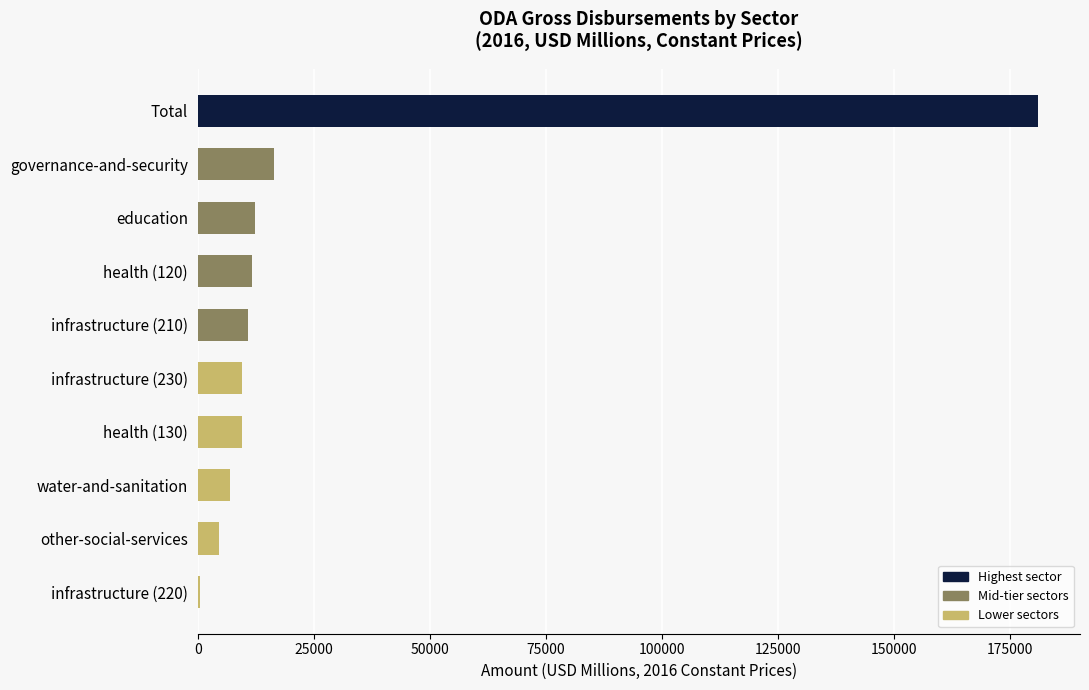

What is the average value?

26363.1